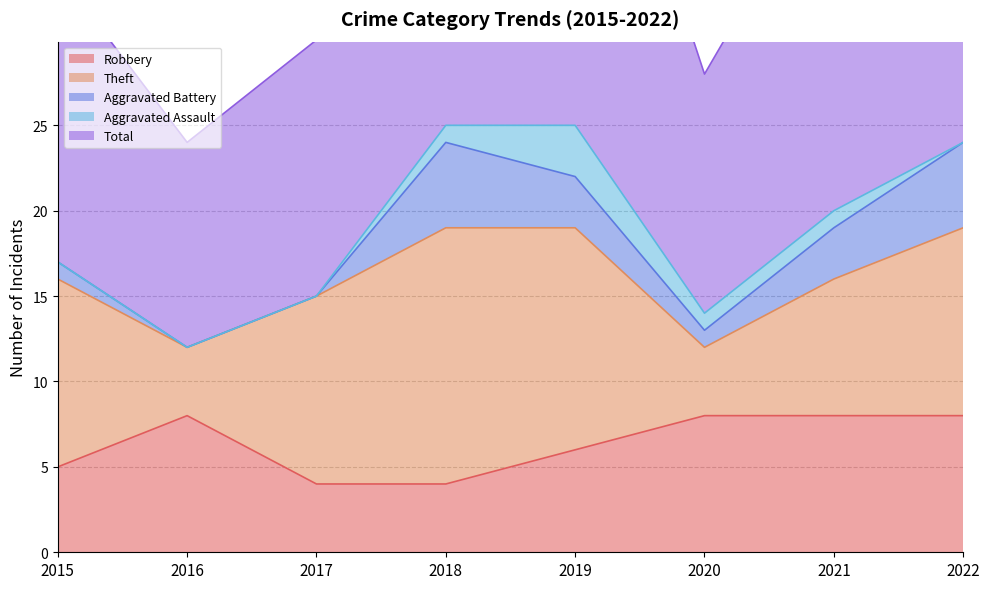

Is the value of Robbery at 2015 greater than the value of Theft at 2018?

No